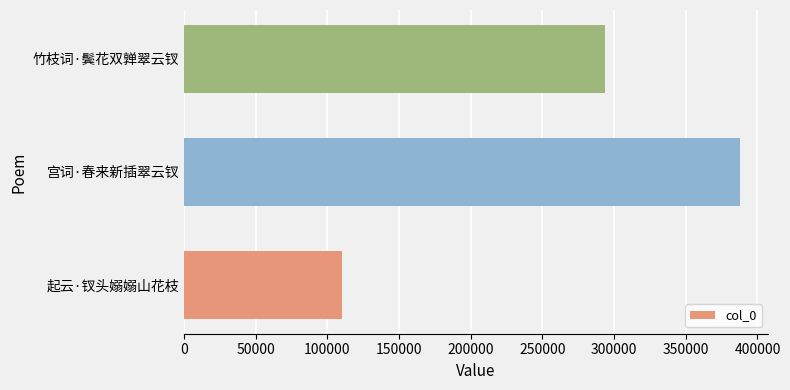

Which category has the highest value across all series?

宫词·春来新插翠云钗